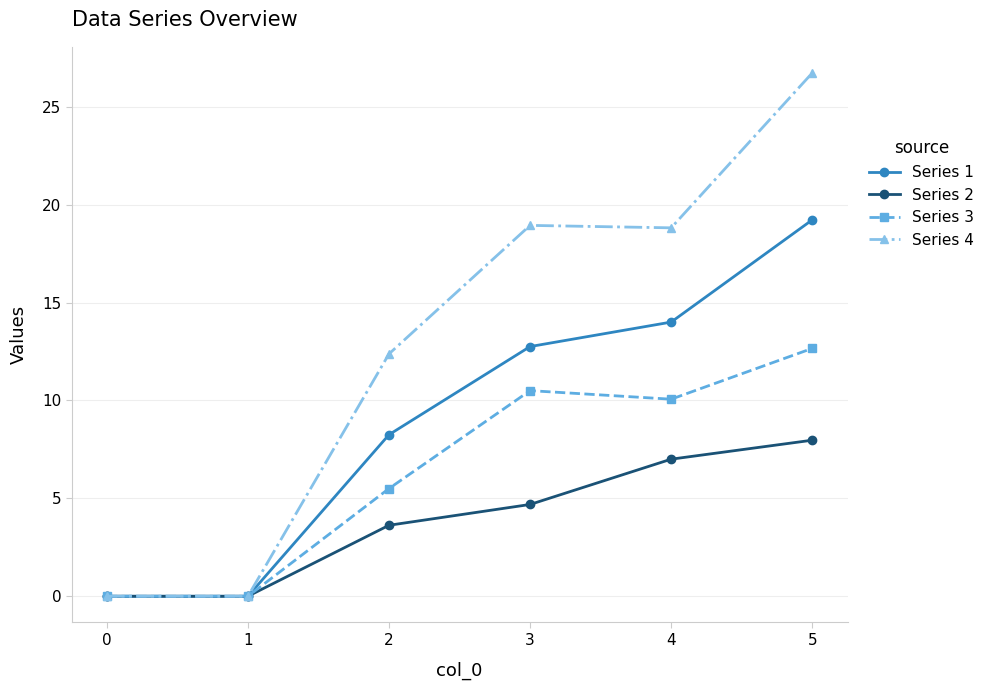

True or false: Series 1 has more than 1 points higher than both neighbors.

False